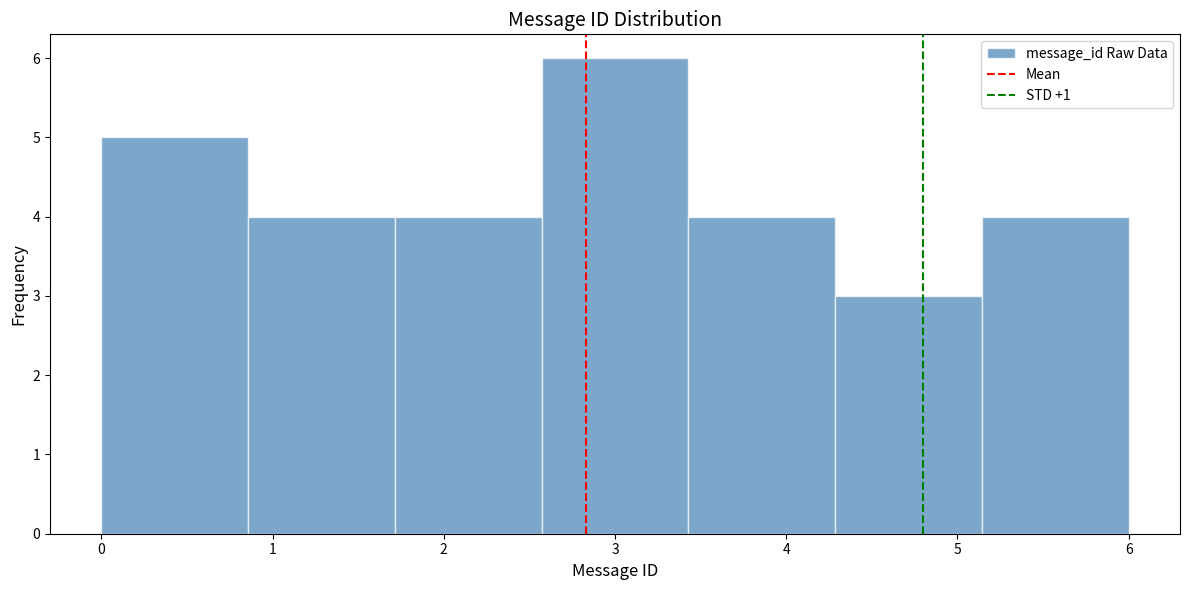

Reading left to right, transcribe this chart: for each bar, give the range it covers on the x-axis and its height. Neither the bar edges nor the heights are printed on the chart, so give them approximately, as read against the axes.

0.0 to 0.9: 5
0.9 to 1.7: 4
1.7 to 2.6: 4
2.6 to 3.4: 6
3.4 to 4.3: 4
4.3 to 5.1: 3
5.1 to 6.0: 4